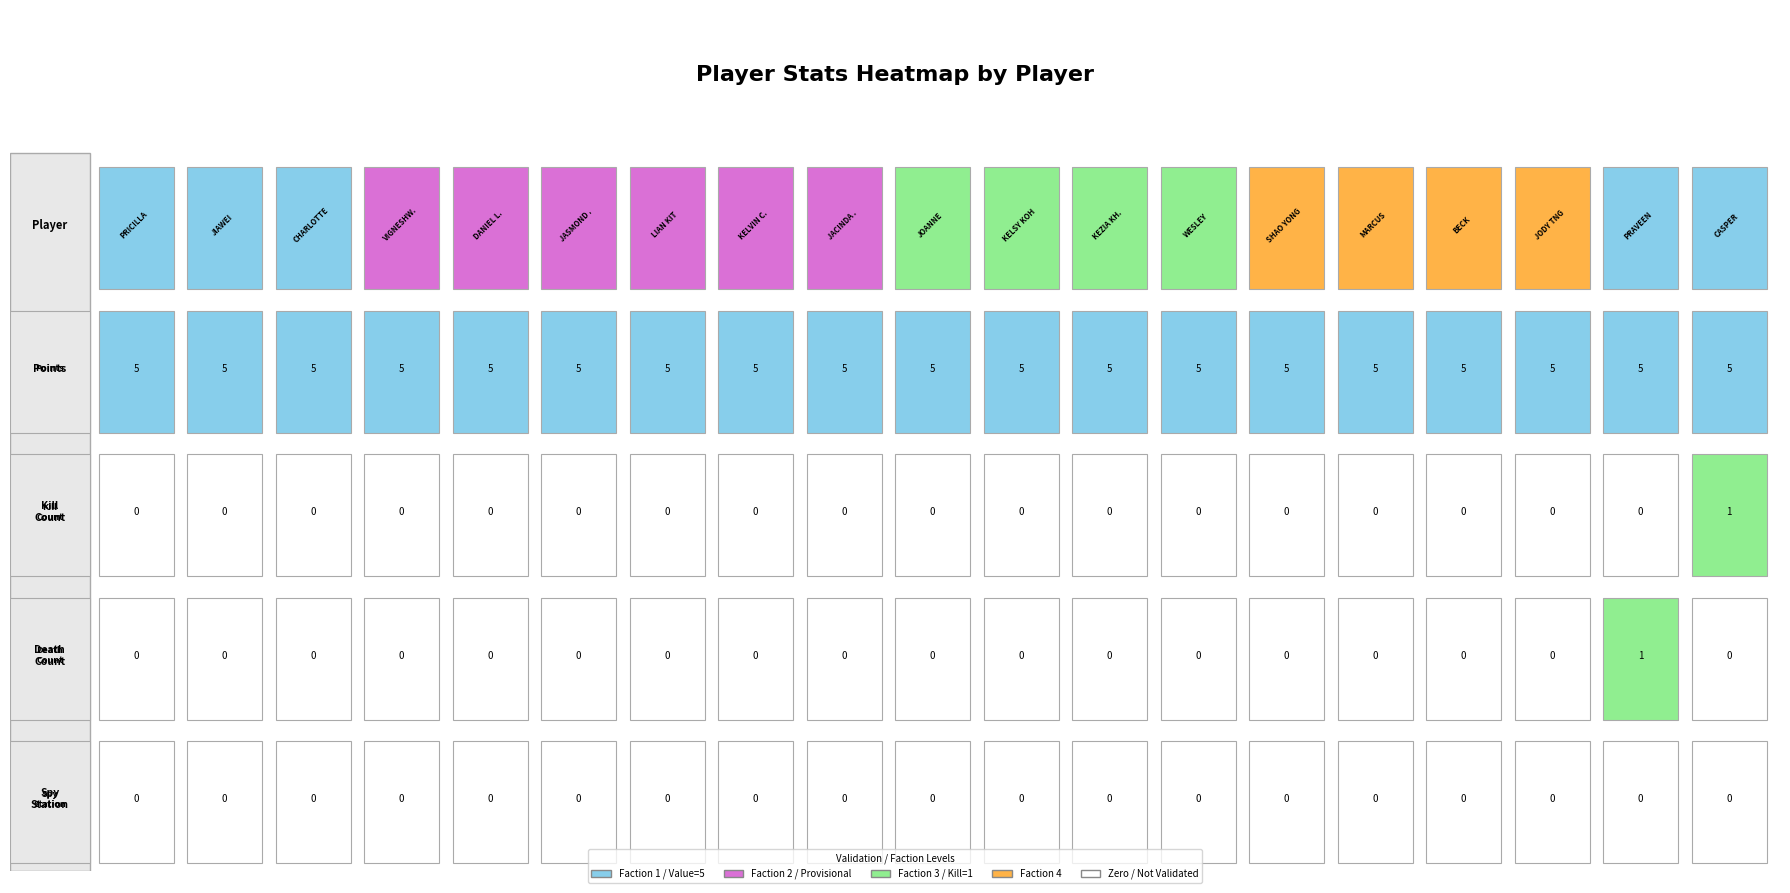

Which category has the highest value in the killCount series?

CASPER